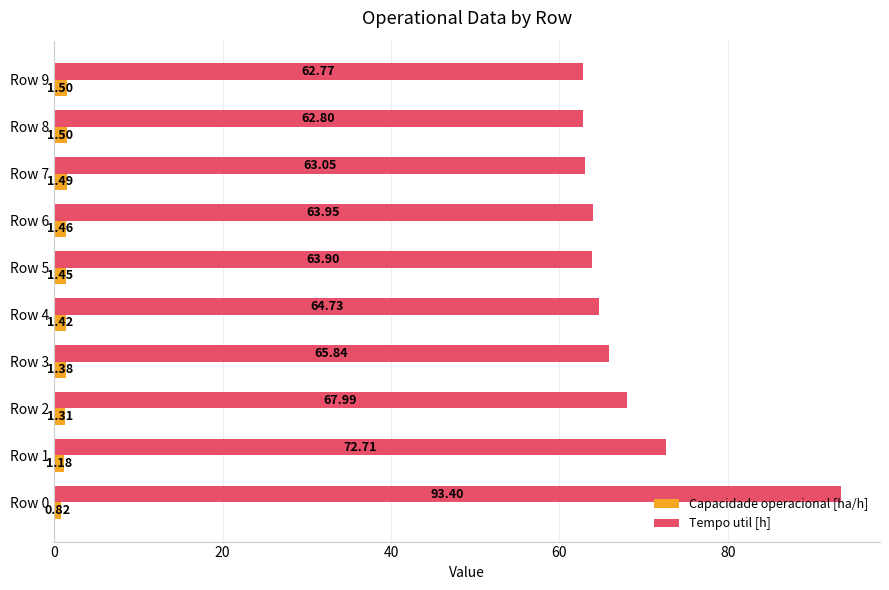

List the labels in order of Tempo util [h] value, smallest first.

Row 9, Row 8, Row 7, Row 5, Row 6, Row 4, Row 3, Row 2, Row 1, Row 0